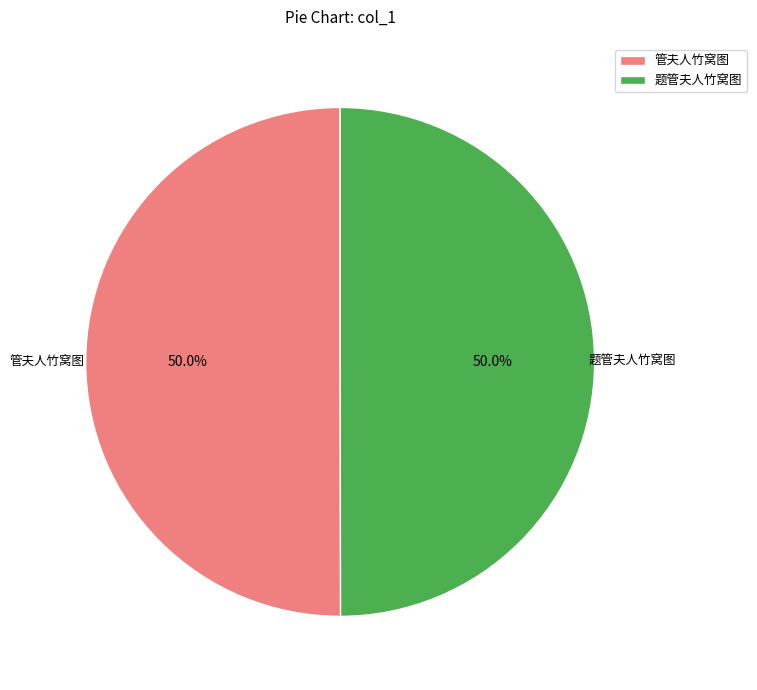

What percentage is the 管夫人竹窝图 slice, to the nearest percent?

50%